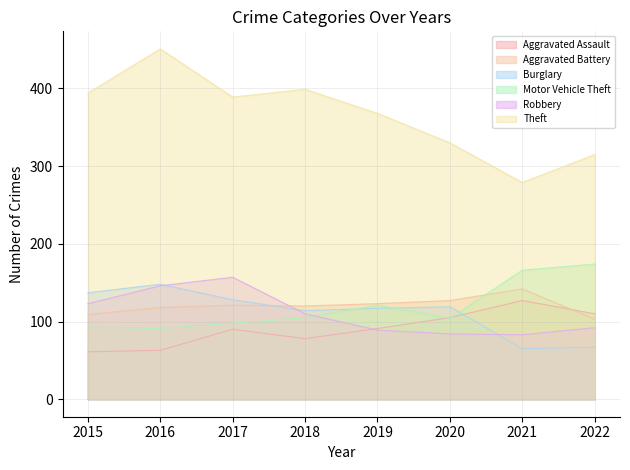

Which series has the widest spread of values?

Theft